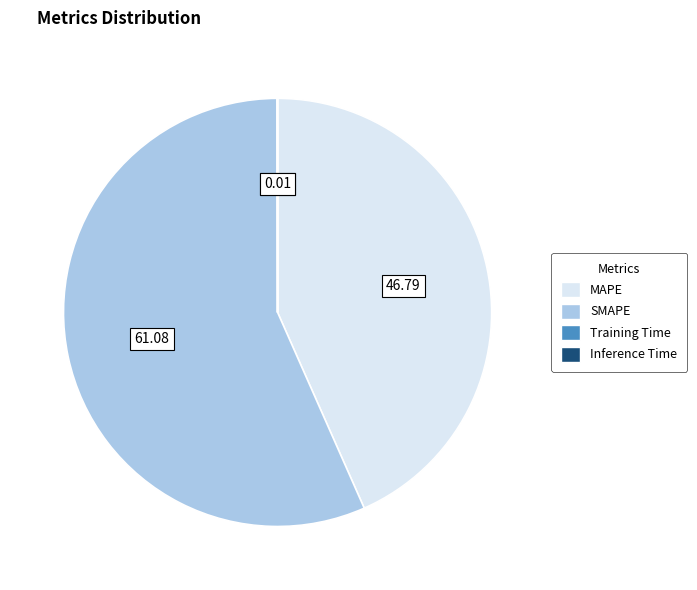

Does SMAPE account for over 50% of the chart?

Yes